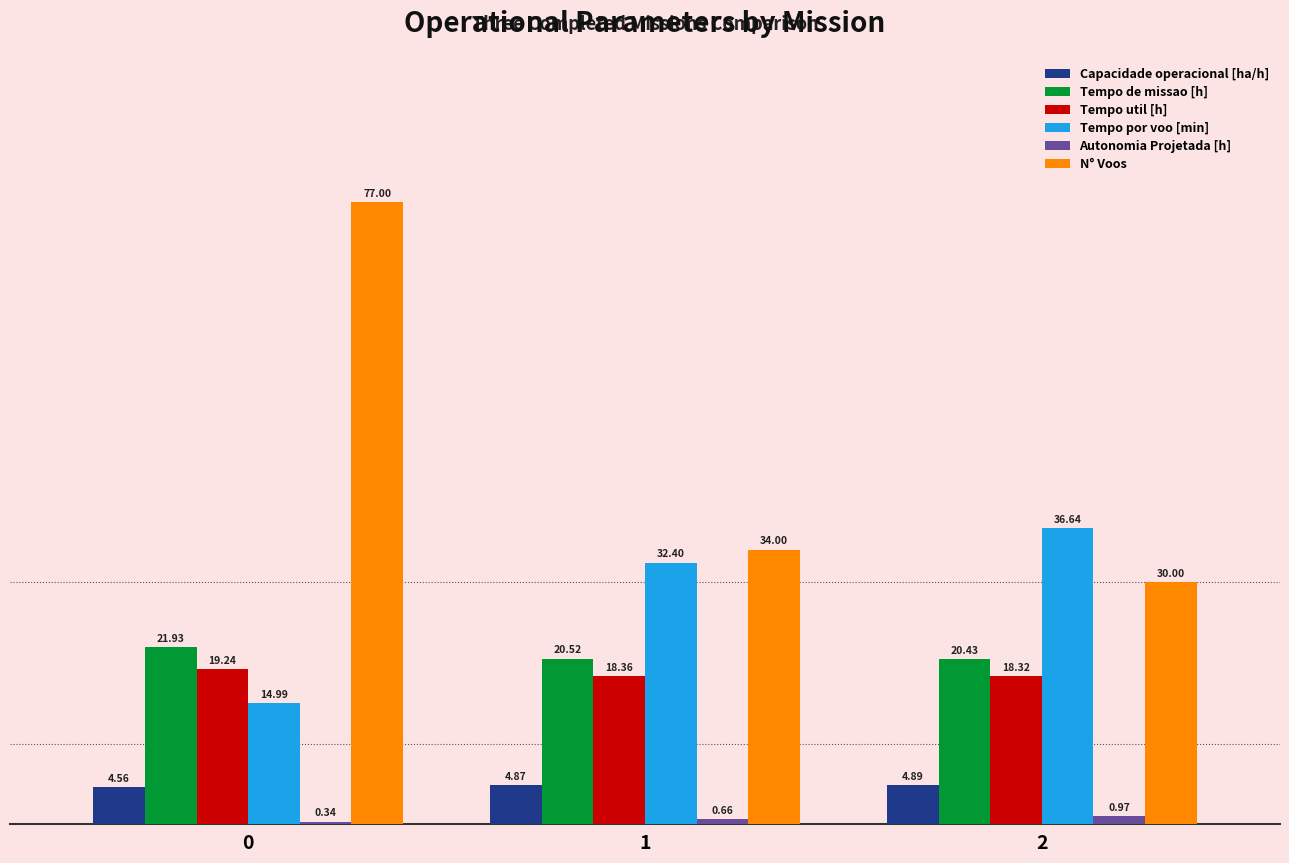

Is it true that Tempo util [h] equals 8.0 at 1?

False